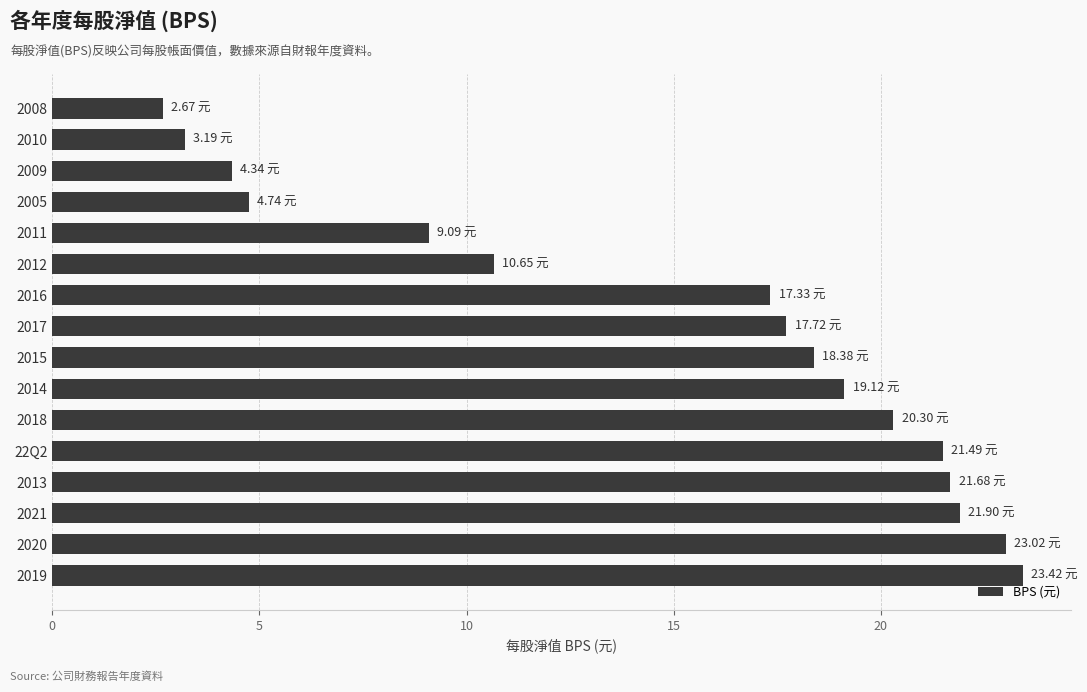

What is the ratio of the value at 2019 to the value at 2018?

1.2